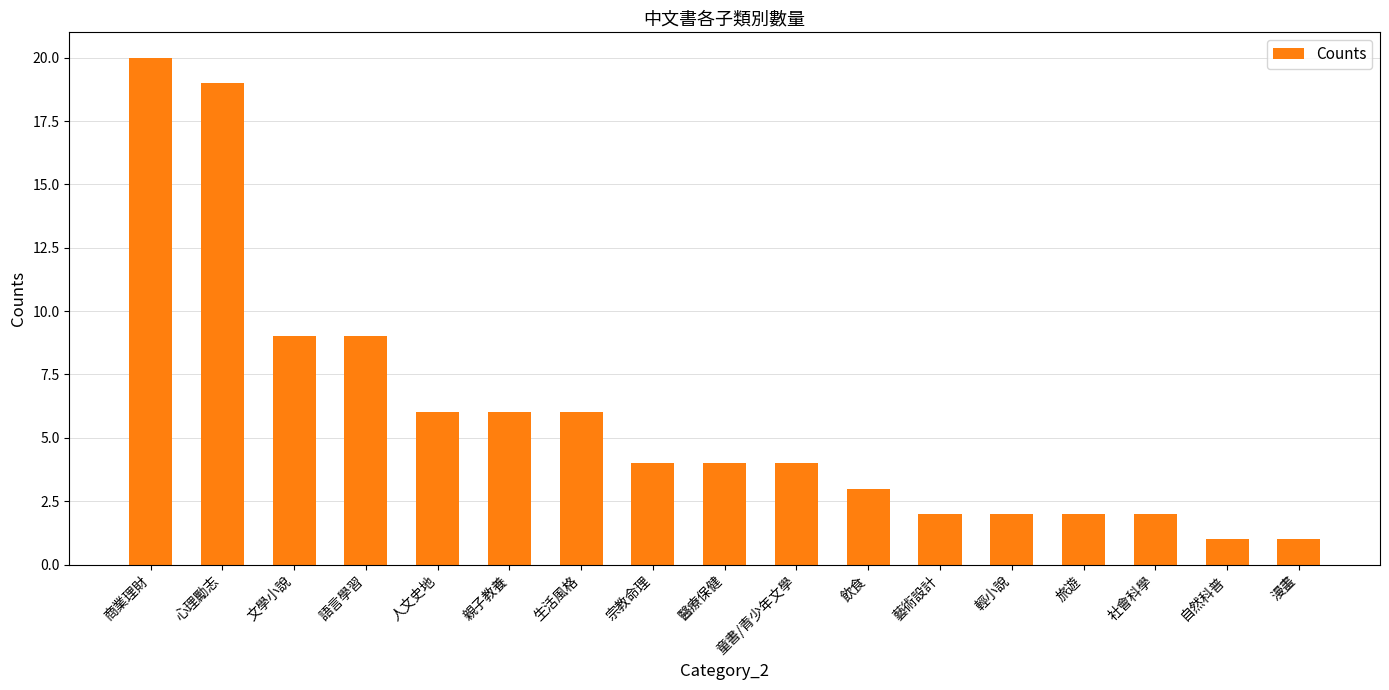

What is the change in value from 商業理財 to 醫療保健?

-16